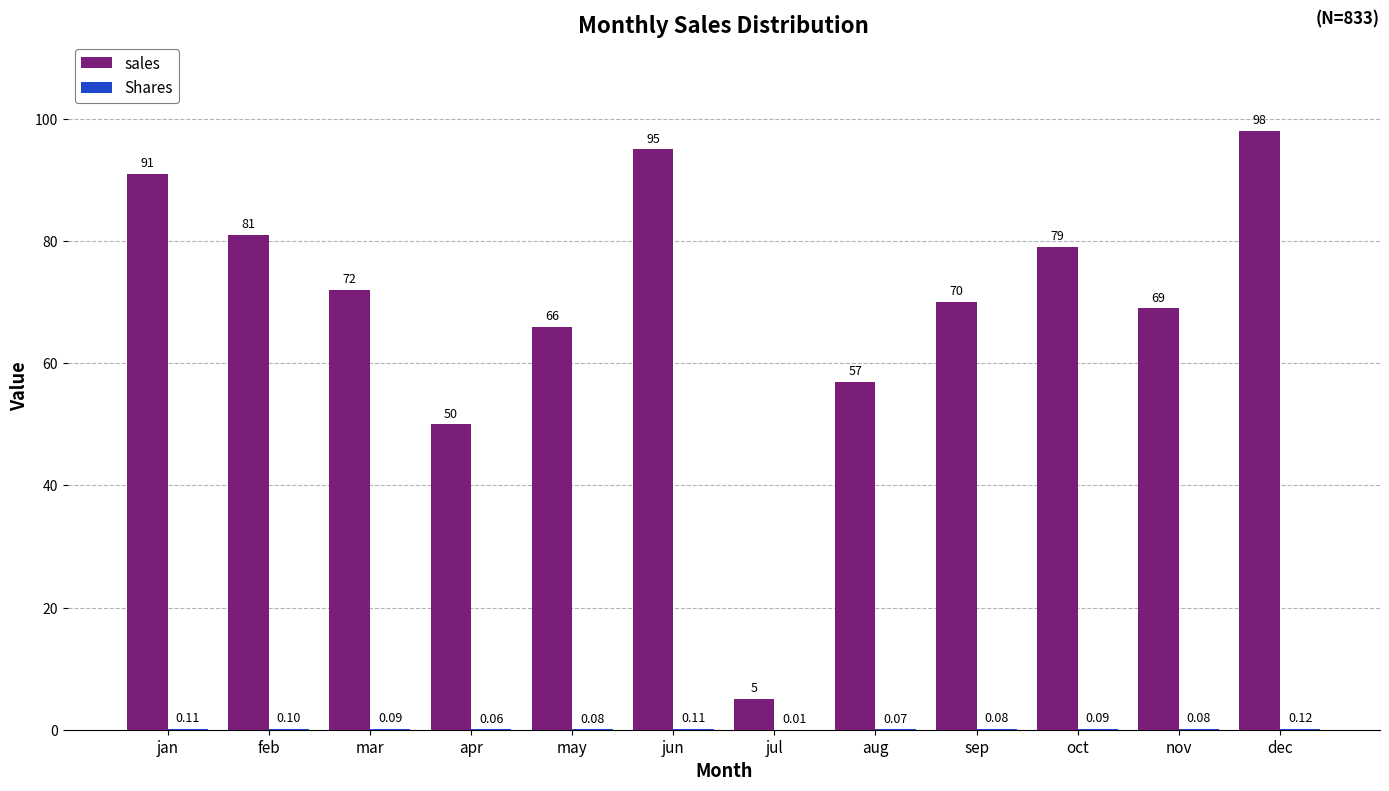

At which category is the sum across all series the highest?

dec